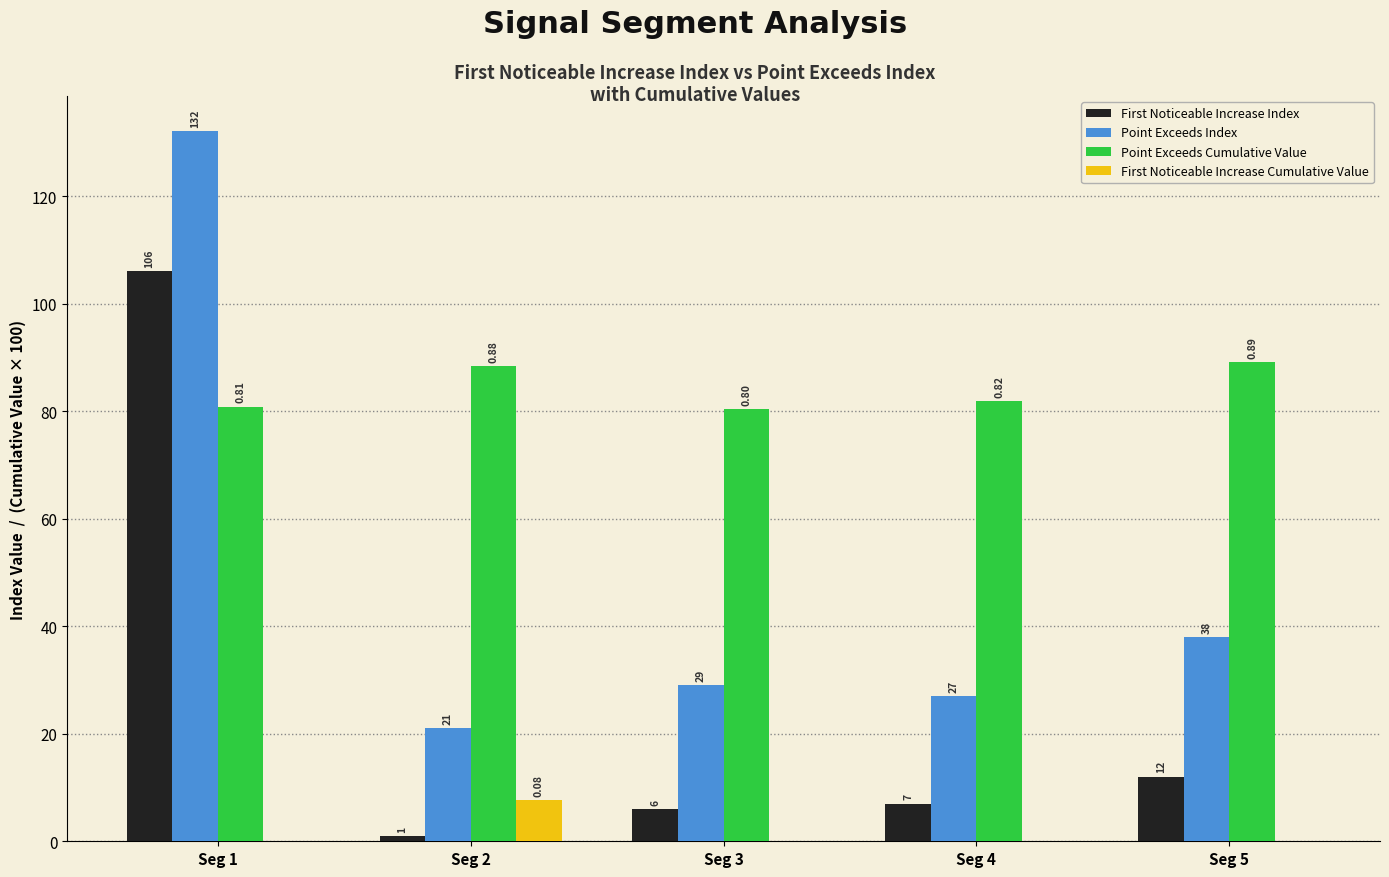

How many groups of bars are there?

5